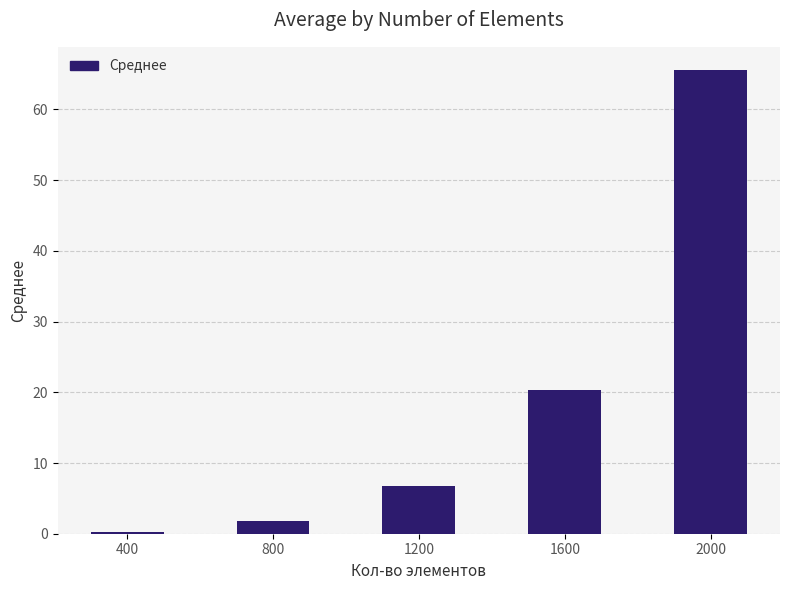

What is the value of the 3rd bar from the left?

6.8